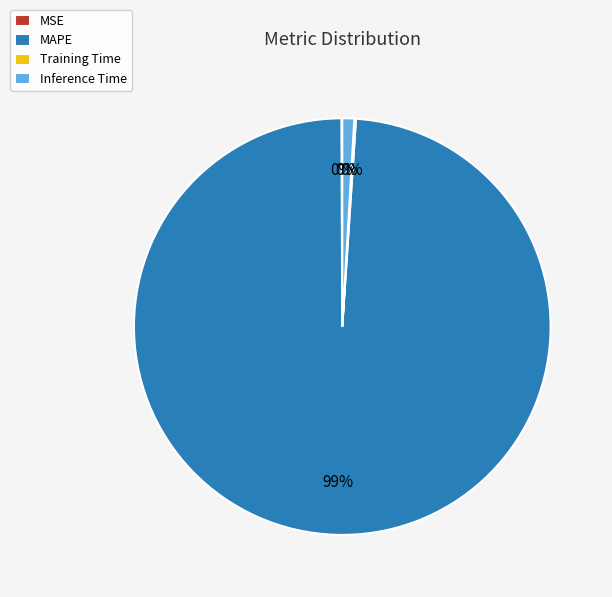

How many slices are in this pie chart?

4